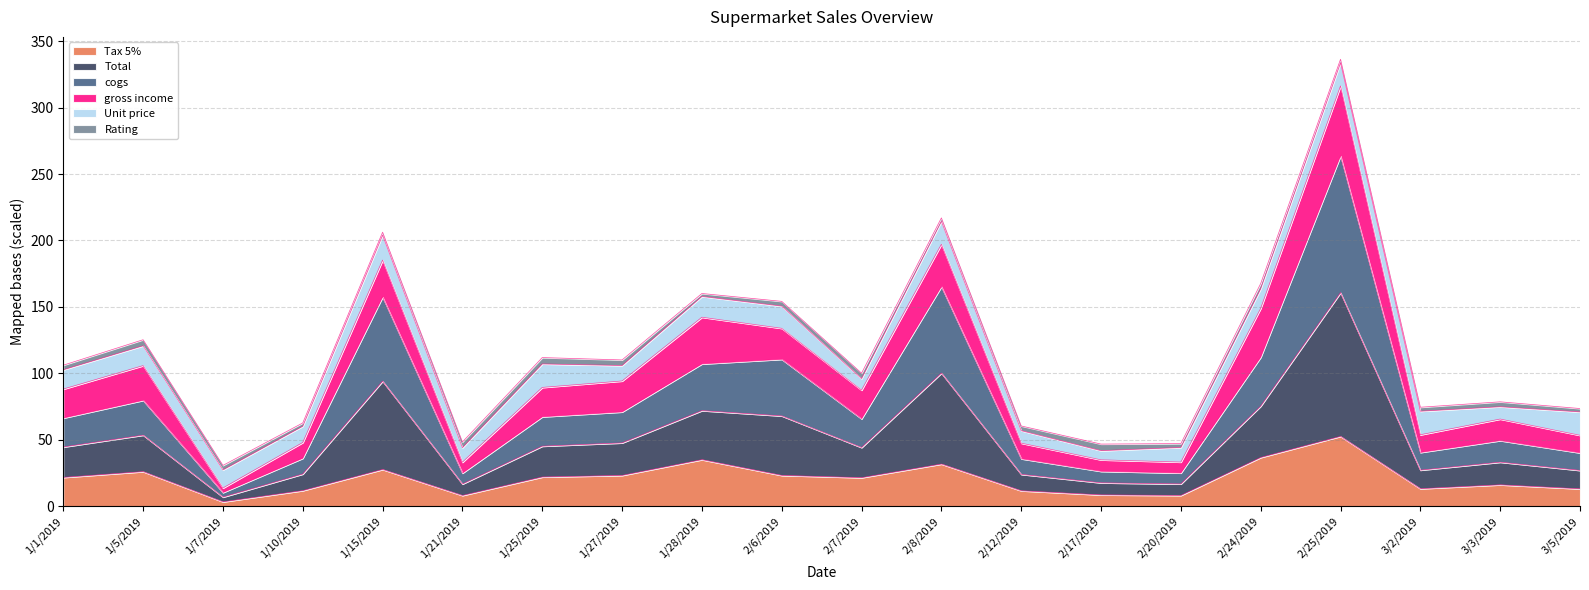

True or false: Tax 5% has more than 0 points higher than both neighbors.

True